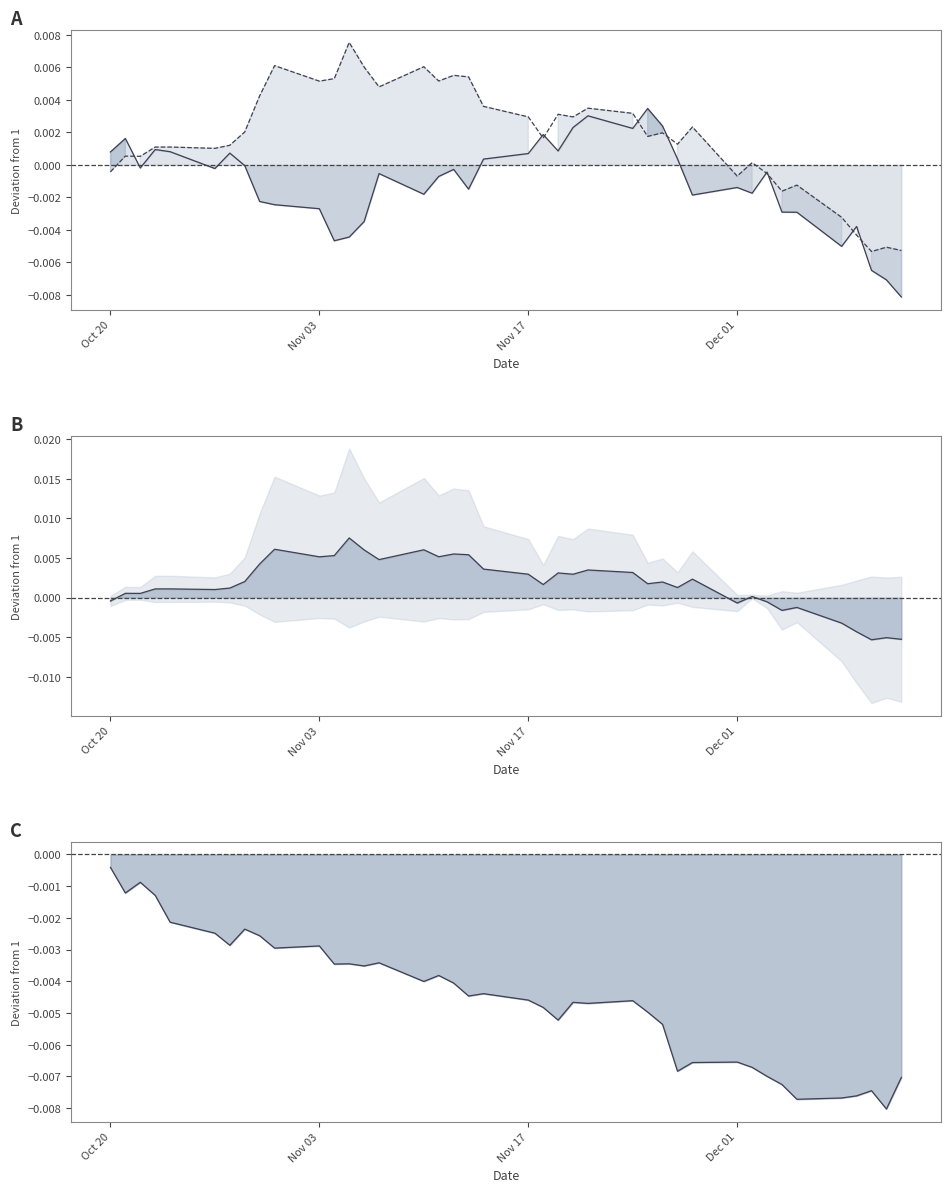

True or false: factor3 line has a value of -0.0 at Nov 03.

True